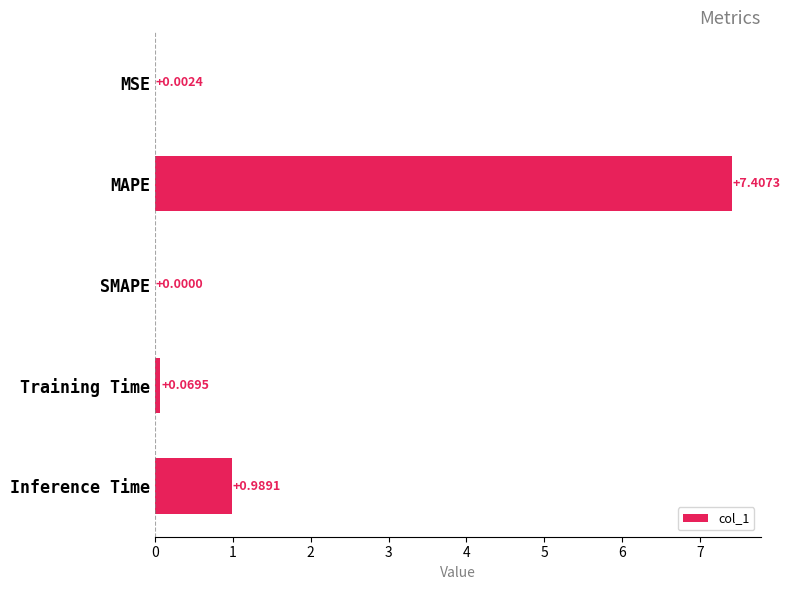

At which label is the value closest to 3?

Inference Time